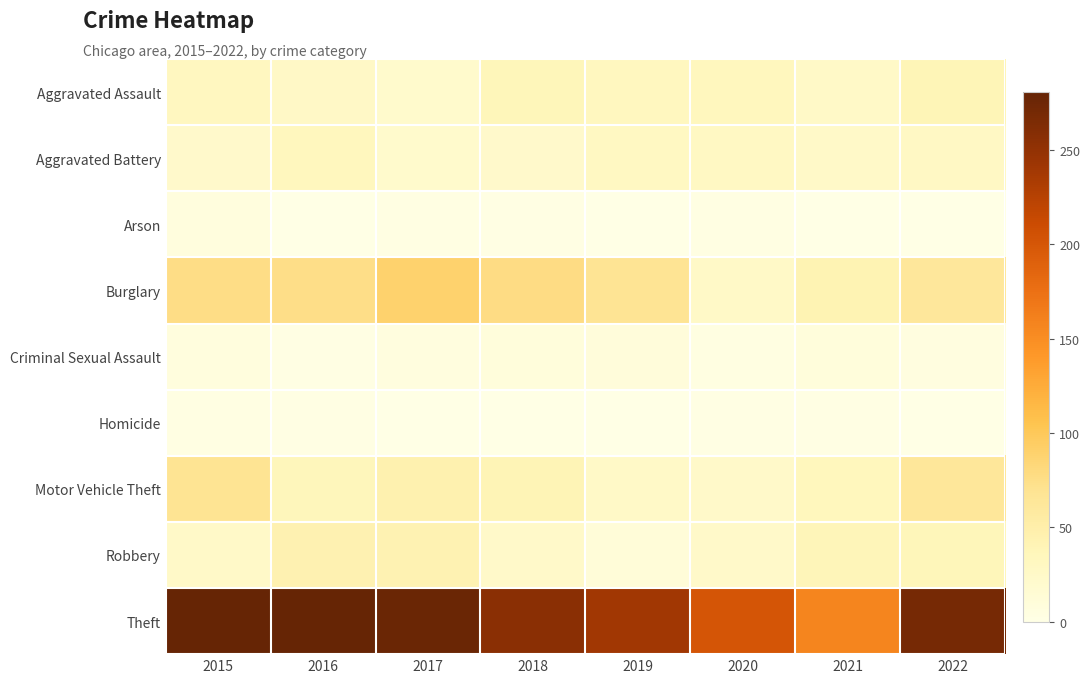

Reading left to right, what are all the values shown in this chart?

Aggravated Assault: 2015=31	2016=27	2017=21	2018=37	2019=32	2020=34	2021=26	2022=39
Aggravated Battery: 2015=22	2016=33	2017=21	2018=23	2019=30	2020=29	2021=25	2022=28
Arson: 2015=7	2016=1	2017=3	2018=2	2019=1	2020=3	2021=0	2022=0
Burglary: 2015=76	2016=75	2017=89	2018=77	2019=67	2020=26	2021=42	2022=62
Criminal Sexual Assault: 2015=7	2016=2	2017=6	2018=8	2019=9	2020=4	2021=8	2022=5
Homicide: 2015=3	2016=2	2017=1	2018=0	2019=0	2020=2	2021=2	2022=1
Motor Vehicle Theft: 2015=69	2016=36	2017=46	2018=40	2019=26	2020=24	2021=35	2022=63
Robbery: 2015=25	2016=45	2017=43	2018=24	2019=12	2020=24	2021=38	2022=37
Theft: 2015=281	2016=281	2017=277	2018=255	2019=240	2020=201	2021=158	2022=270